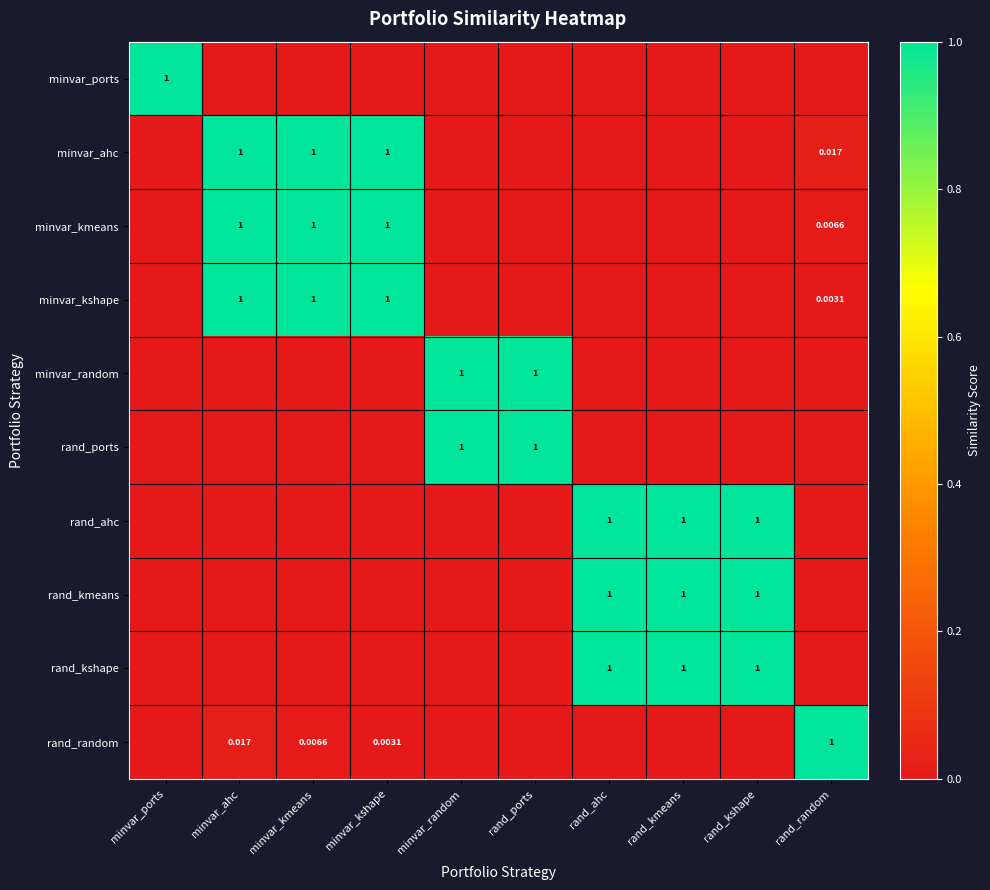

What is the spread (max minus min) of values at rand_kmeans?

1.0